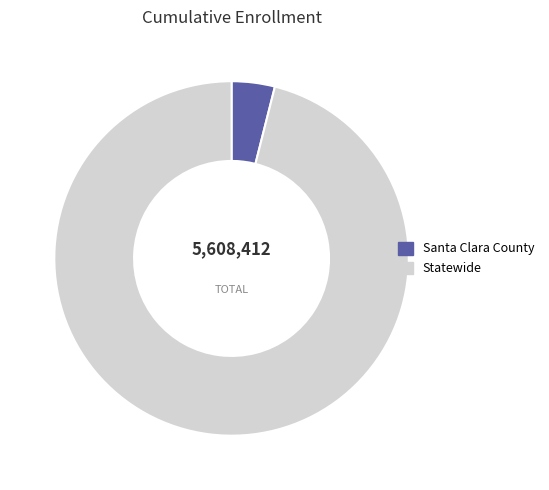

Which category accounts for the majority?

Statewide